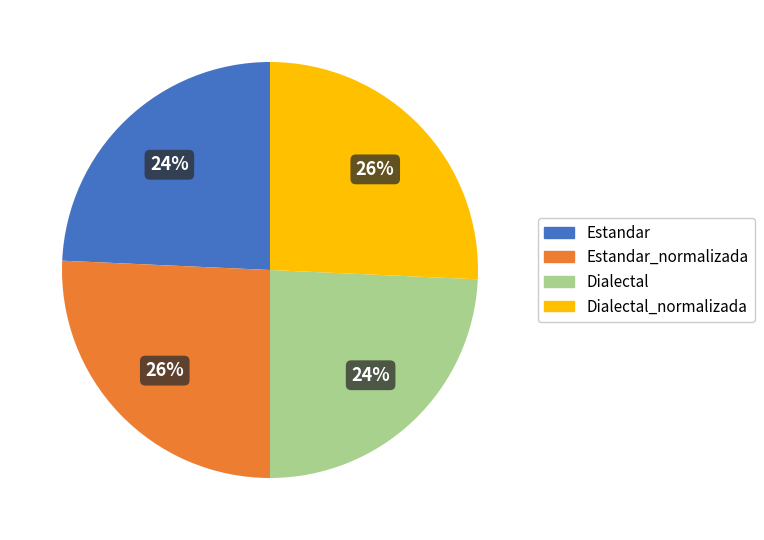

How many slices are in this pie chart?

4